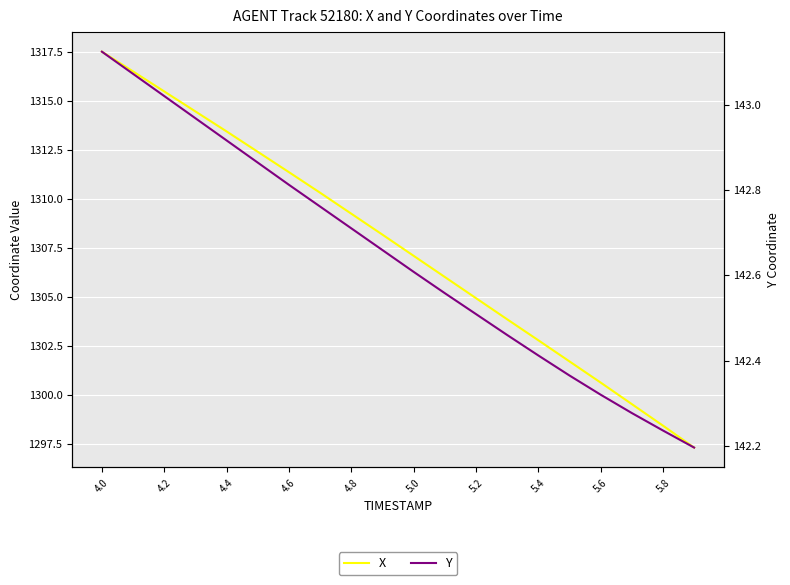

Which has a higher value, 14 or 5.0?

5.0